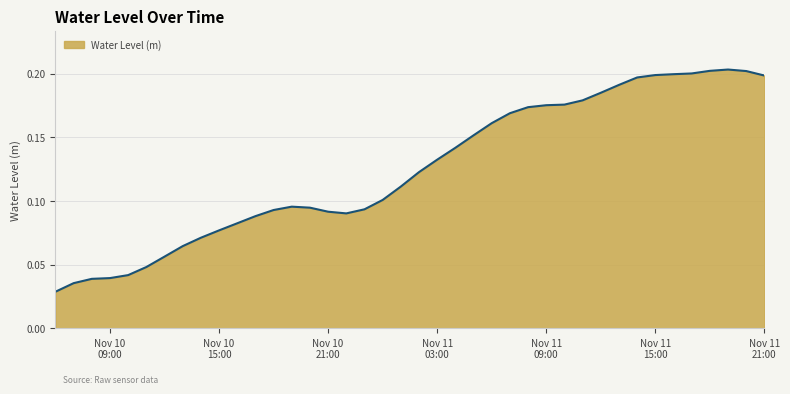

How many lines are shown in the chart?

1